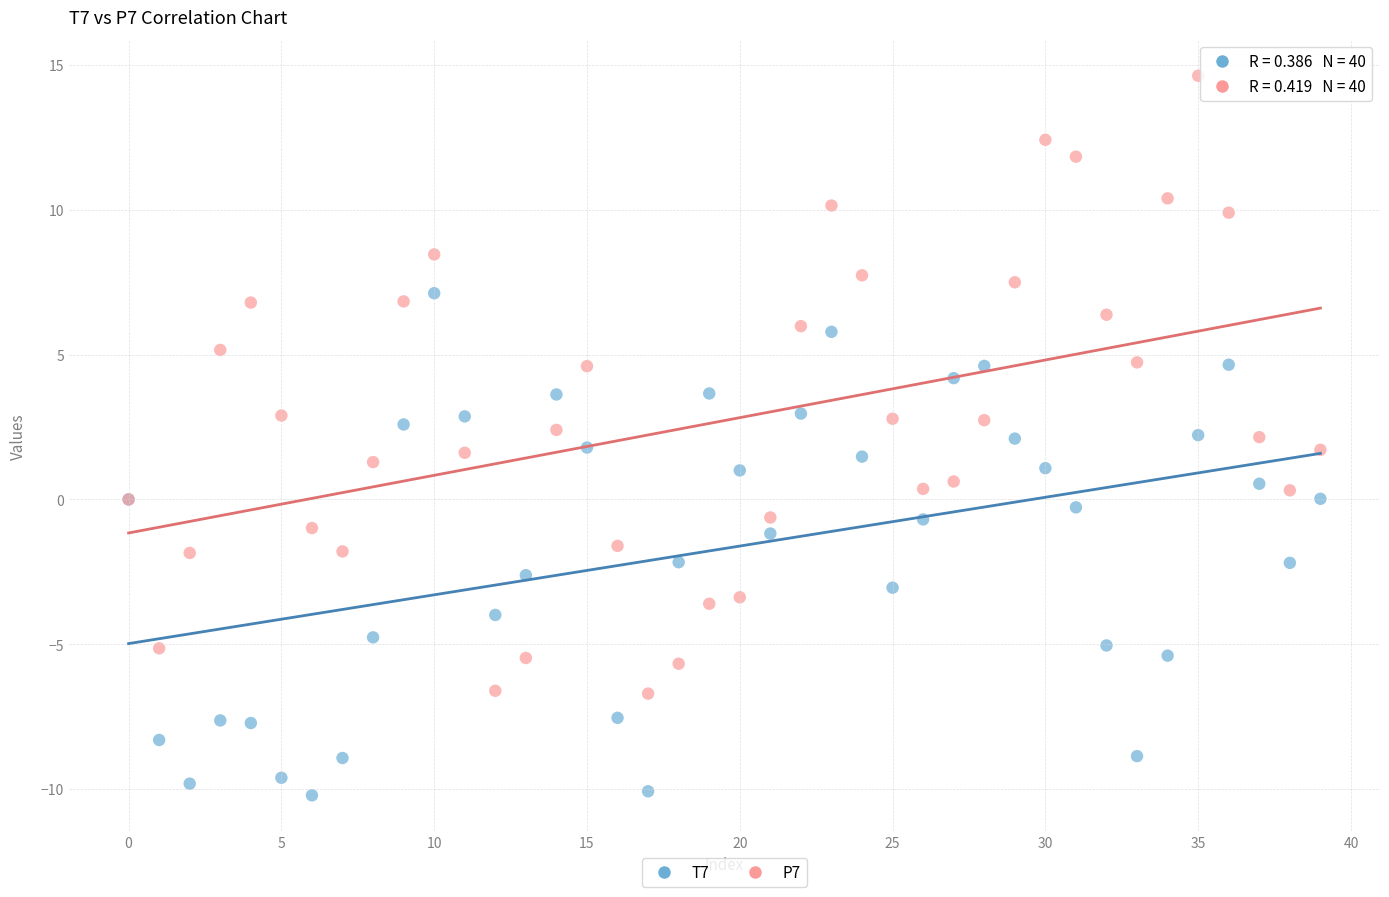

Which series contains the lowest Y value?

T7